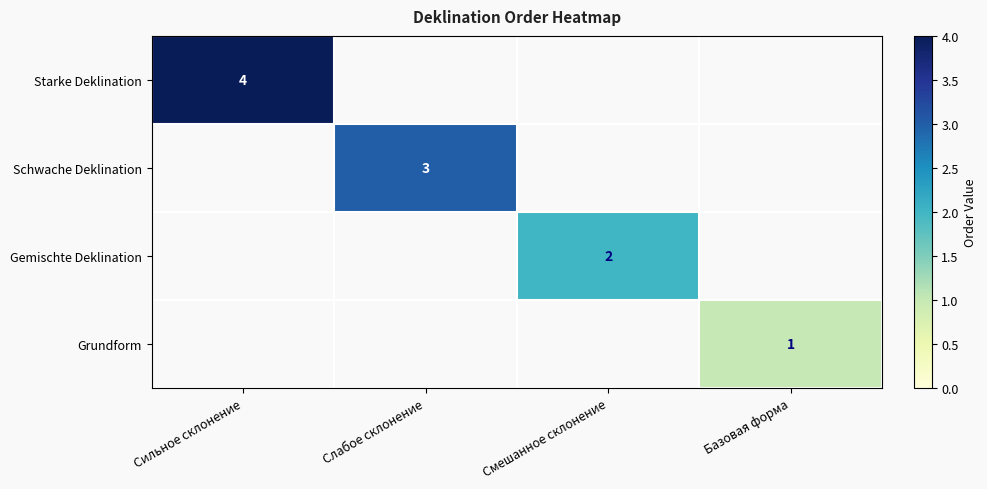

The Schwache Deklination series shows 3 at Слабое склонение. True or false?

True